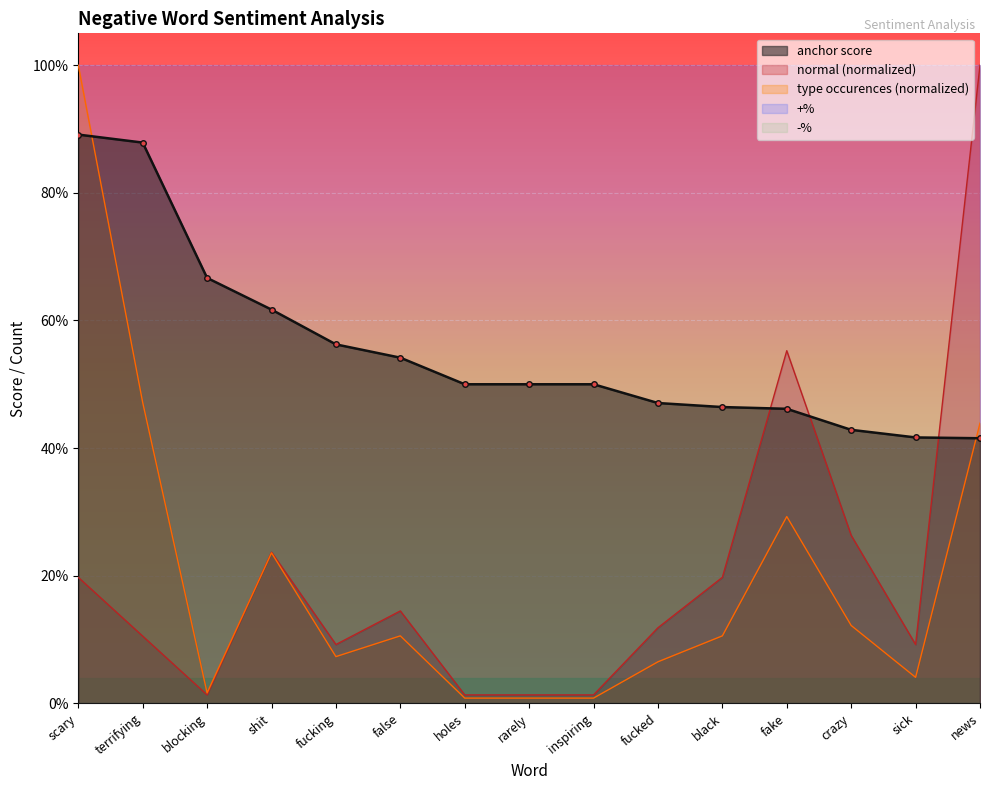

Reading left to right, transcribe all the data shown in this chart.

anchor score: scary=0.9	terrifying=0.9	blocking=0.7	shit=0.6	fucking=0.6	false=0.5	holes=0.5	rarely=0.5	inspiring=0.5	fucked=0.5	black=0.5	fake=0.5	crazy=0.4	sick=0.4	news=0.4
normal: scary=0.2	terrifying=0.1	blocking=0.0	shit=0.2	fucking=0.1	false=0.1	holes=0.0	rarely=0.0	inspiring=0.0	fucked=0.1	black=0.2	fake=0.6	crazy=0.3	sick=0.1	news=1.0
type occurences: scary=1.0	terrifying=0.5	blocking=0.0	shit=0.2	fucking=0.1	false=0.1	holes=0.0	rarely=0.0	inspiring=0.0	fucked=0.1	black=0.1	fake=0.3	crazy=0.1	sick=0.0	news=0.4